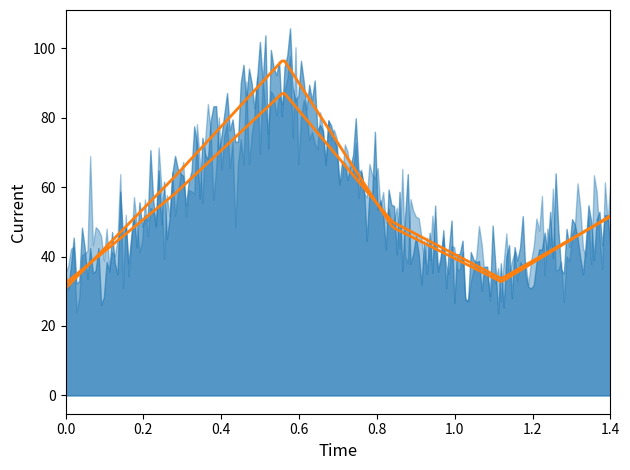

Reading left to right, extract all data points from this chart.

col_1: 30.8	32.3
col_2: 62.9	58.0
col_3: 96.8	87.4
col_4: 48.4	50.0
col_5: 32.7	33.6
col_6: 51.7	51.5